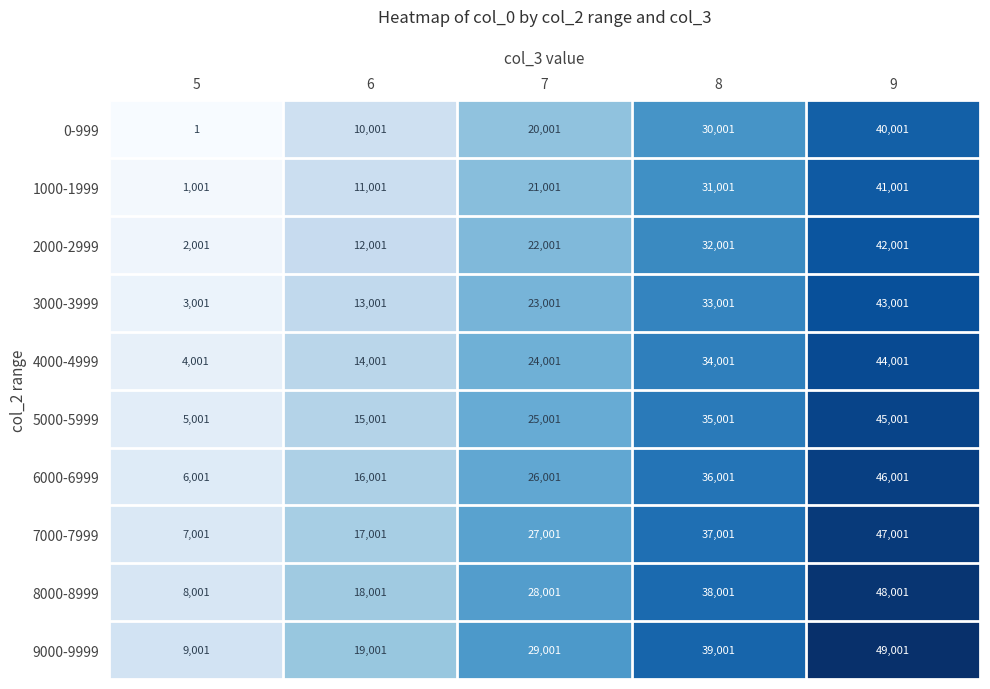

How many series are shown in this chart?

10